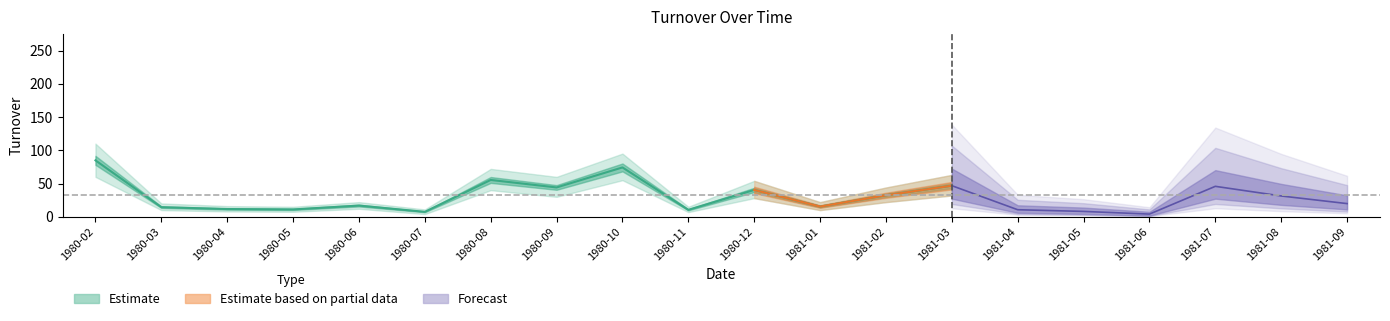

Reading left to right, transcribe all the data shown in this chart.

84.9	14.4	11.6	11.0	16.8	7.4	55.4	44.1	74.2	10.4	40.3	15.3	32.3	46.8	10.6	8.0	4.0	45.8	31.3	19.8